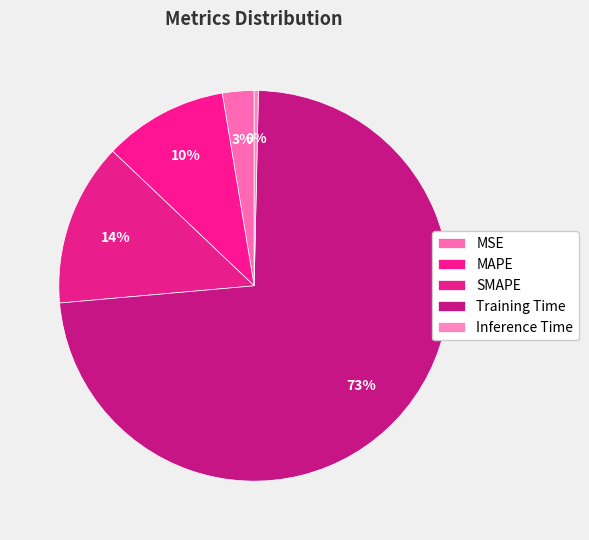

The SMAPE slice represents 14% of the pie. True or false?

True